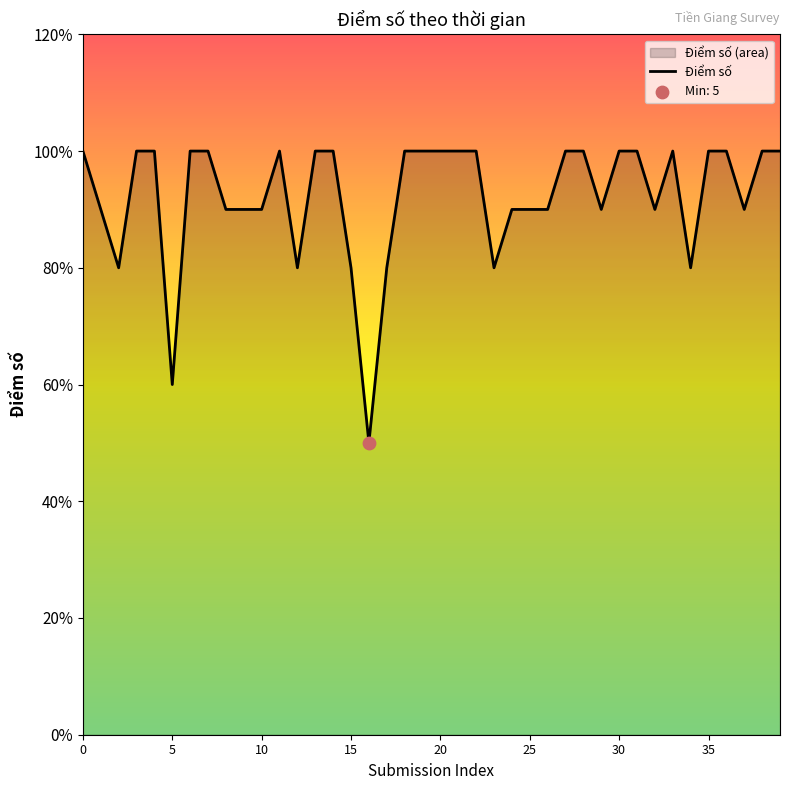

Which has a higher value, 19 or 27?

19